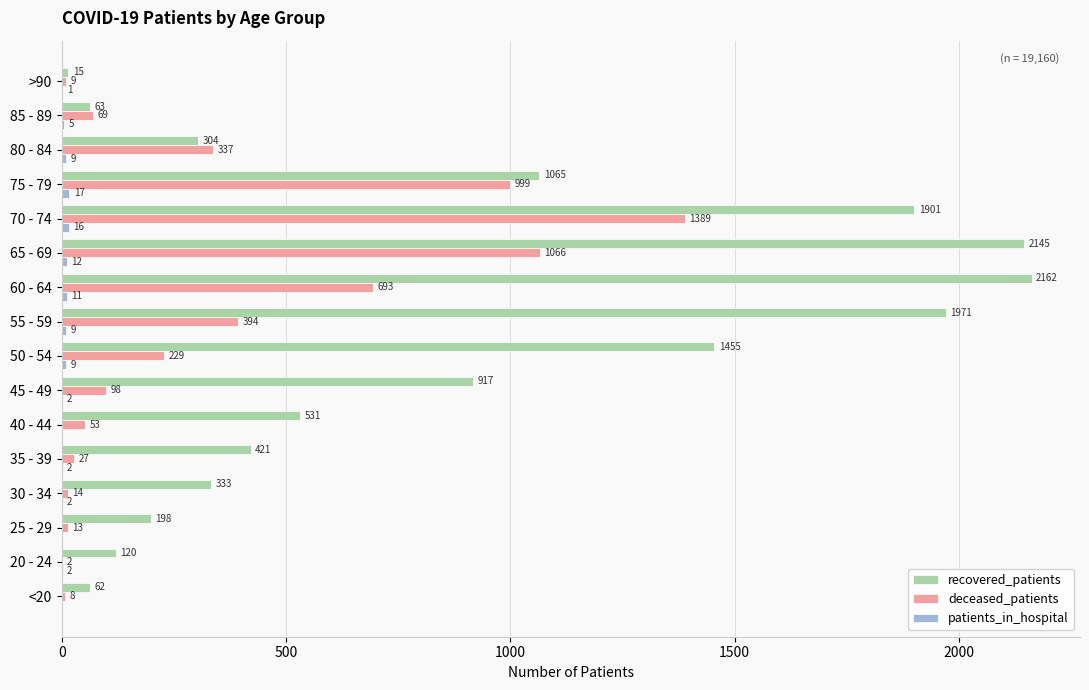

At which label does recovered_patients reach its peak?

60 - 64